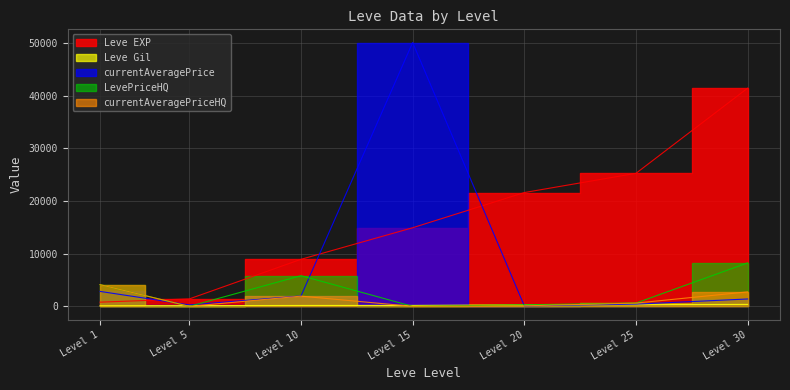

What is the sum of all currentAveragePrice values?

57075.0